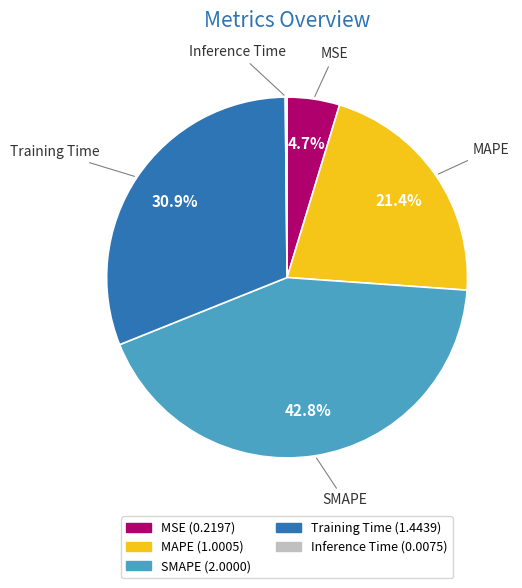

What is the ratio of the value at Training Time to the value at MAPE?

1.4